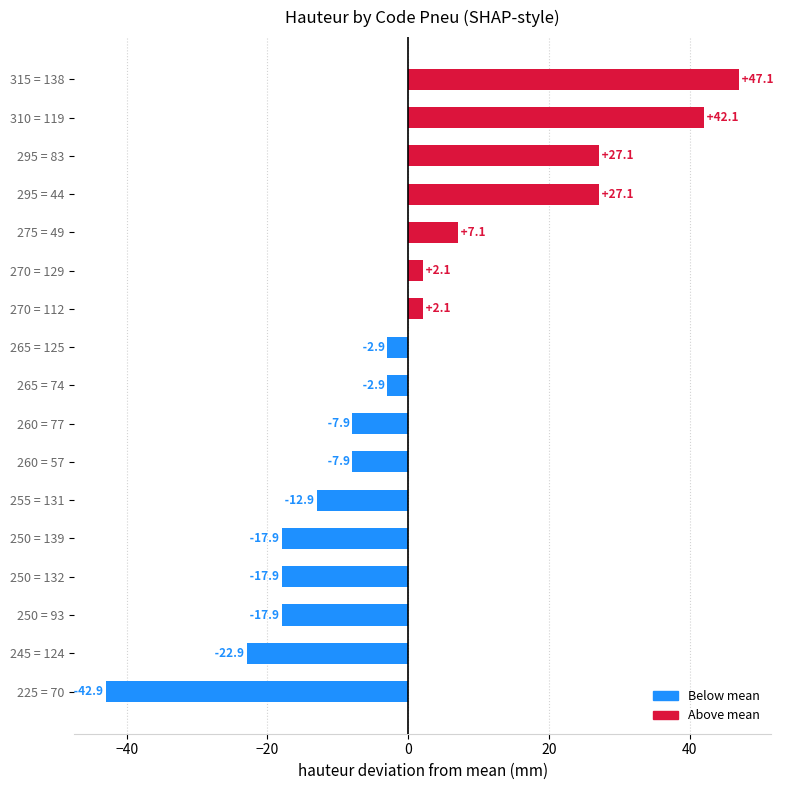

Which has a higher value, 225 = 70 or 270 = 129?

270 = 129